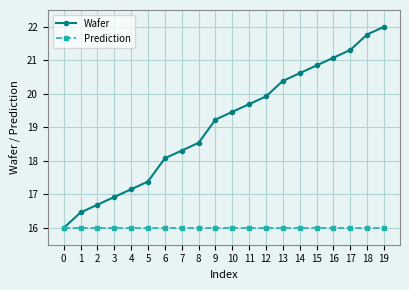

Reading right to left, transcribe all the data shown in this chart.

Wafer: 22.0	21.8	21.3	21.1	20.8	20.6	20.4	19.9	19.7	19.5	19.2	18.5	18.3	18.1	17.4	17.2	16.9	16.7	16.5	16.0
Prediction: 16.0	16.0	16.0	16.0	16.0	16.0	16.0	16.0	16.0	16.0	16.0	16.0	16.0	16.0	16.0	16.0	16.0	16.0	16.0	16.0